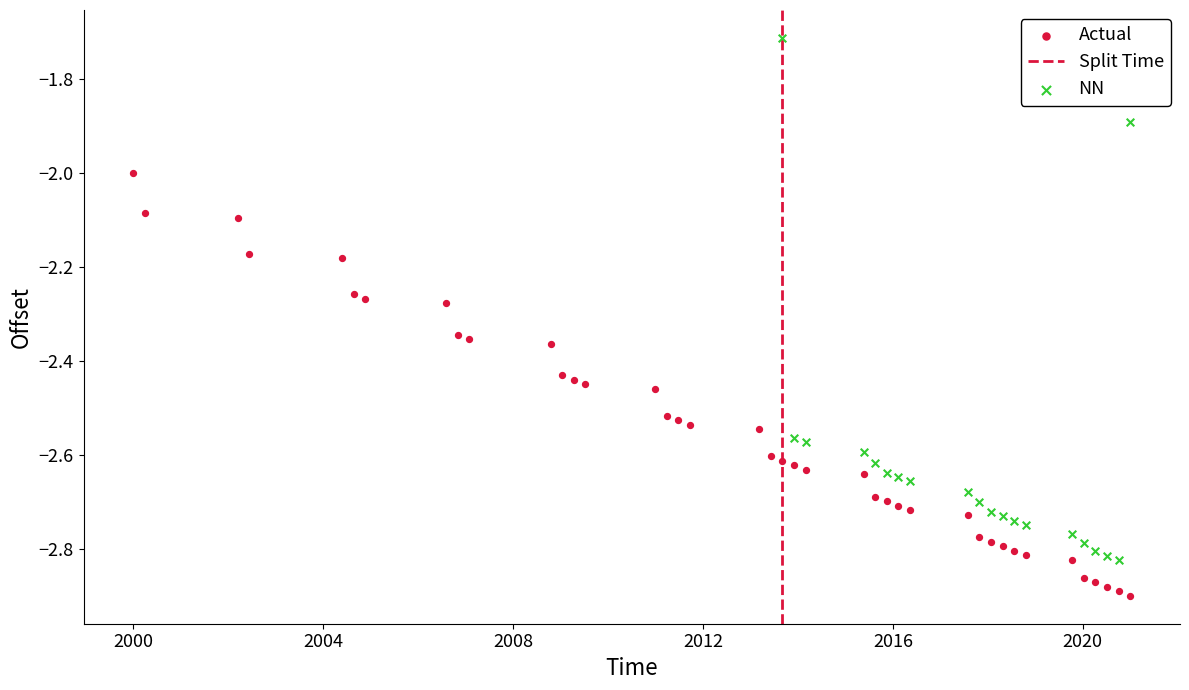

Which series reaches the minimum Y coordinate?

Actual